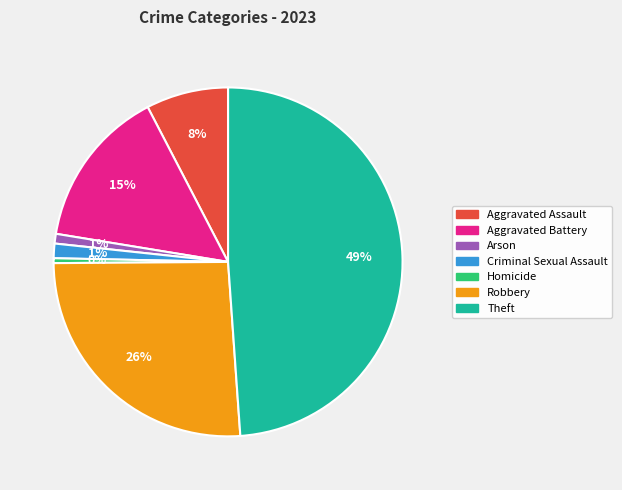

Does any single category account for the majority?

No